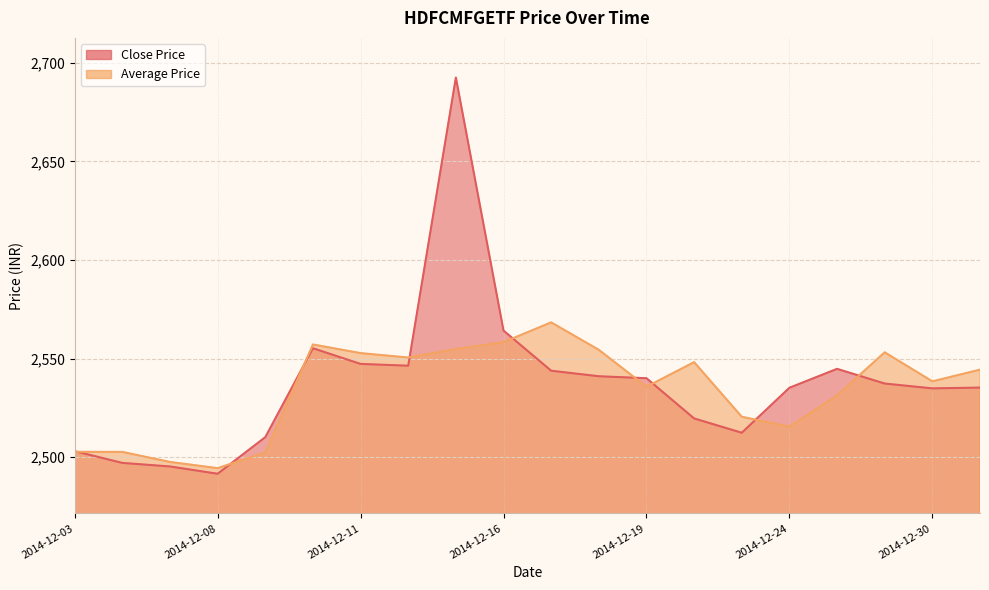

At which label does Average Price first exceed 2544?

2014-12-10